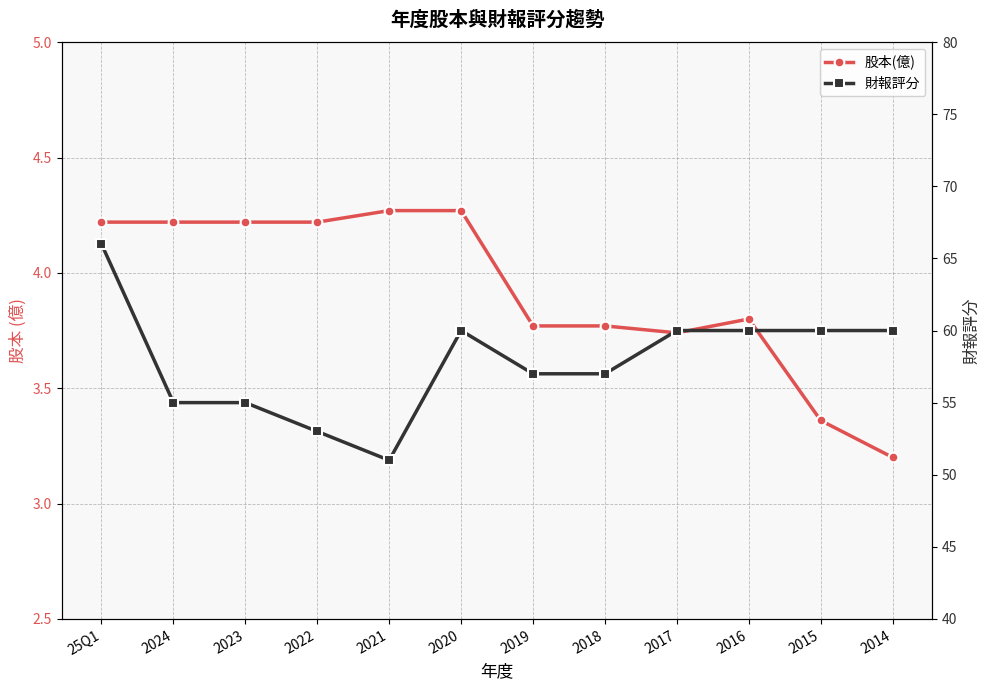

Is this an area chart (filled region under the line)?

No